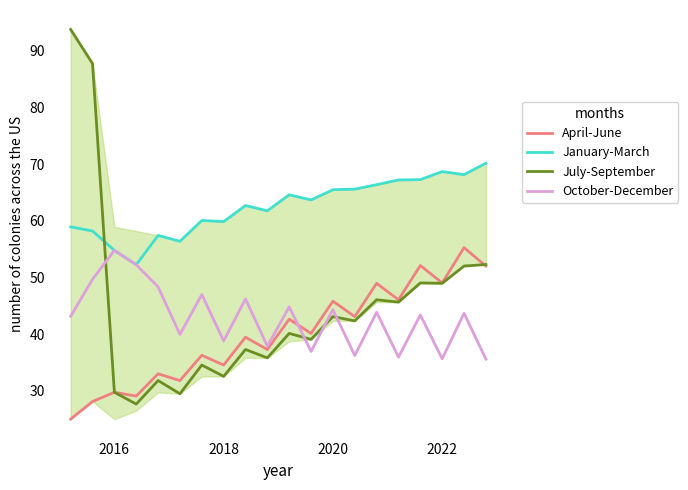

True or false: April-June has more than 1 interior local peaks.

True